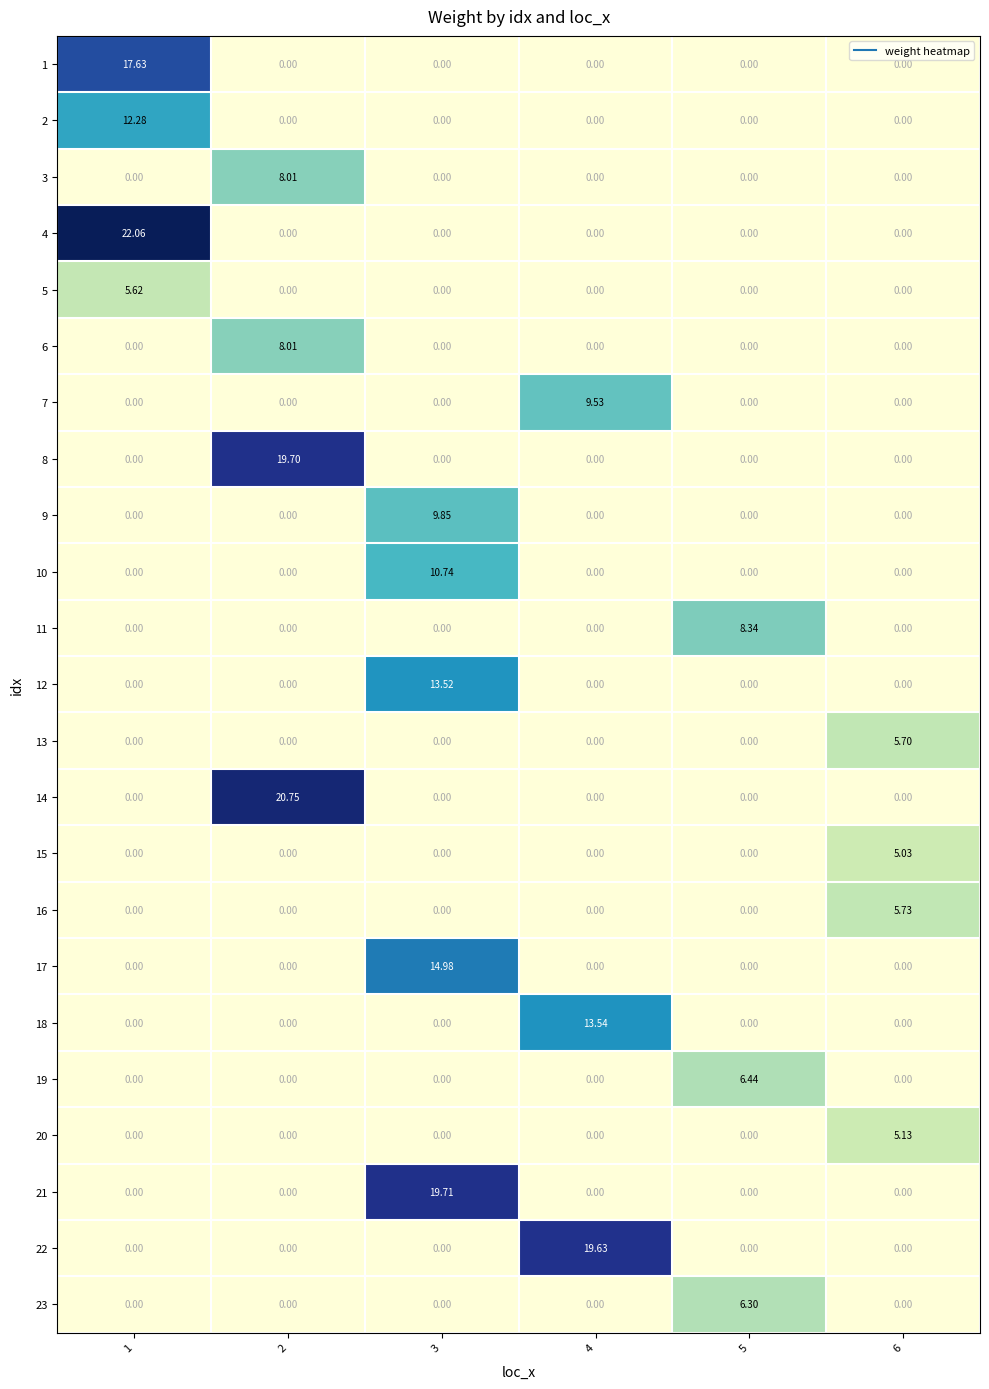

Count the number of categories in the chart.

6